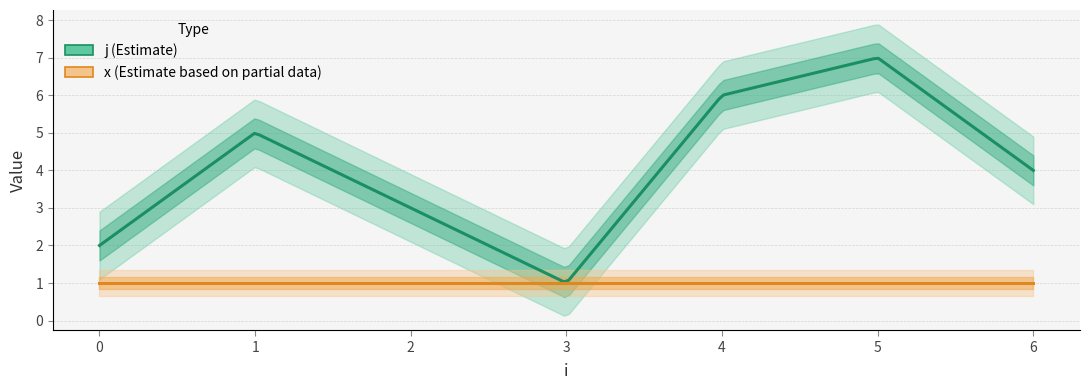

Reading left to right, transcribe all the data shown in this chart.

j: 0=2	1=5	2=3	3=1	4=6	5=7	6=4
x: 0=1	1=1	2=1	3=1	4=1	5=1	6=1